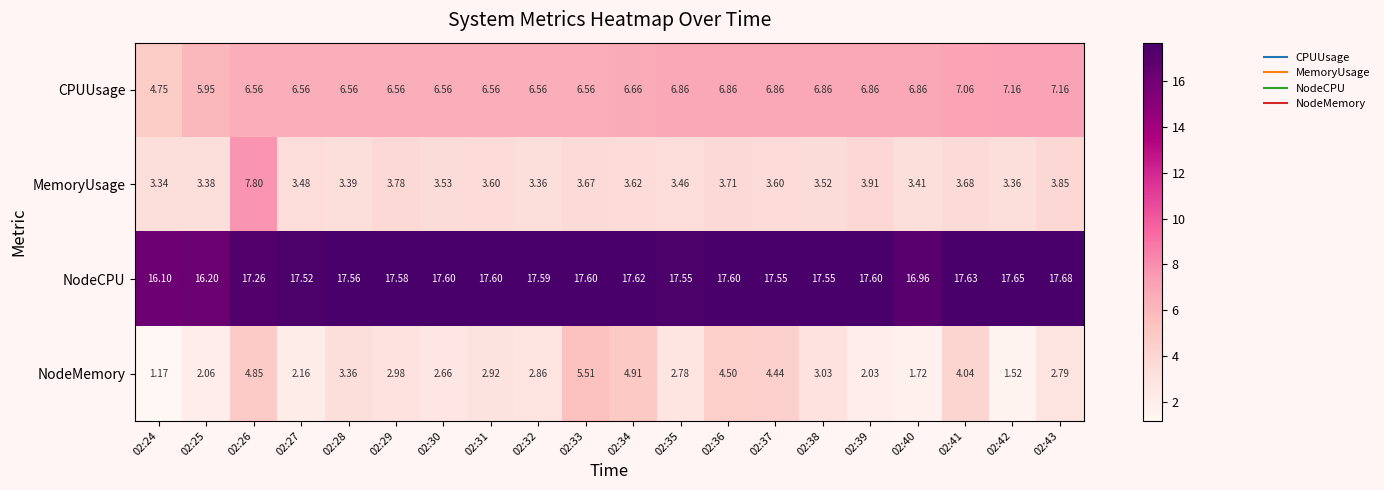

List the series in order of their peak value, highest first.

NodeCPU, MemoryUsage, CPUUsage, NodeMemory